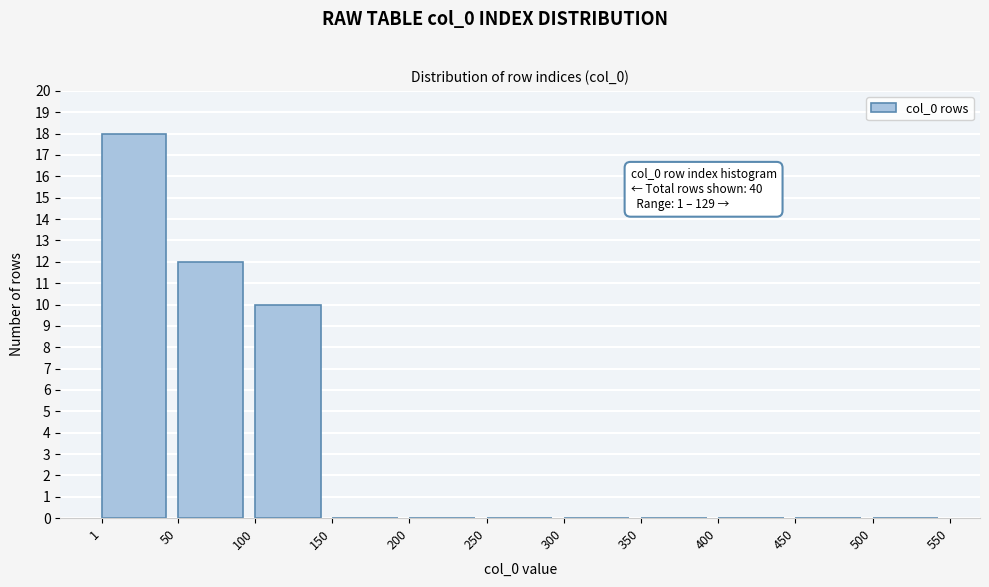

Over which range of the x-axis is the bar tallest?

1 to 50